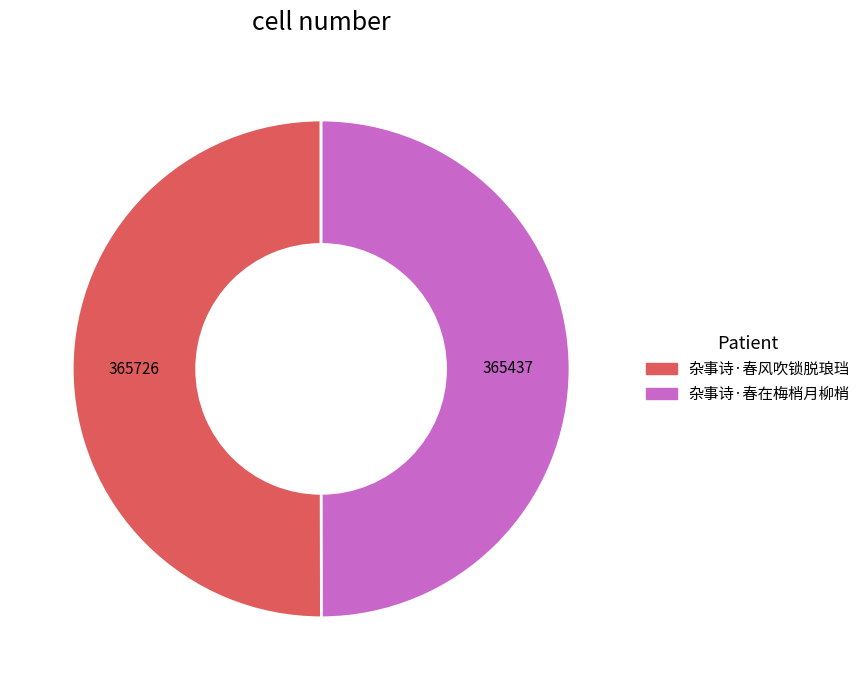

Approximately how many times larger is the value at 杂事诗·春在梅梢月柳梢 compared to 杂事诗·春风吹锁脱琅珰?

1.0